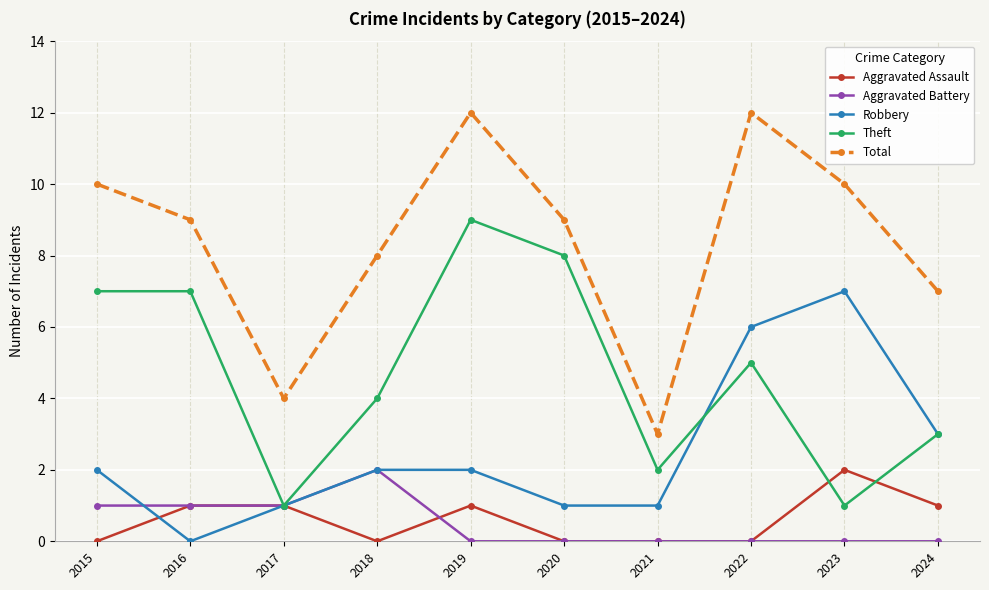

Which series changed the most between 2017 and 2024?

Total